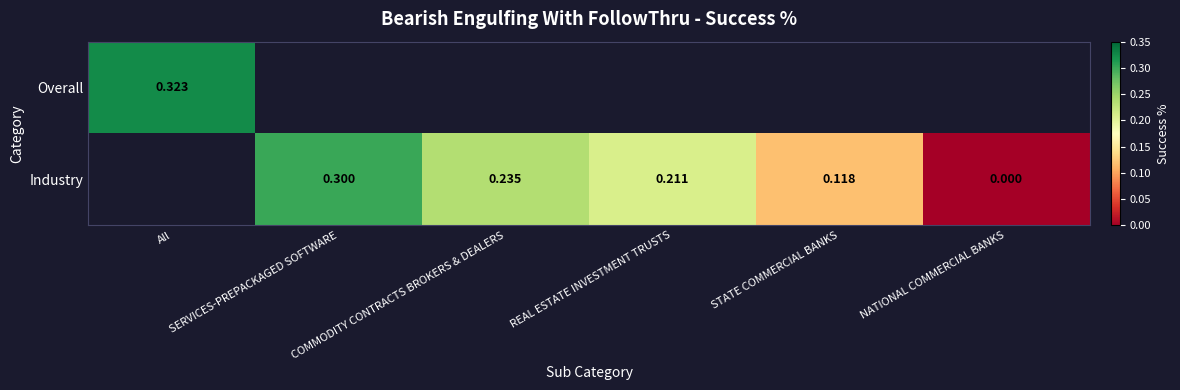

Where does the Industry series first go above 0?

SERVICES-PREPACKAGED SOFTWARE